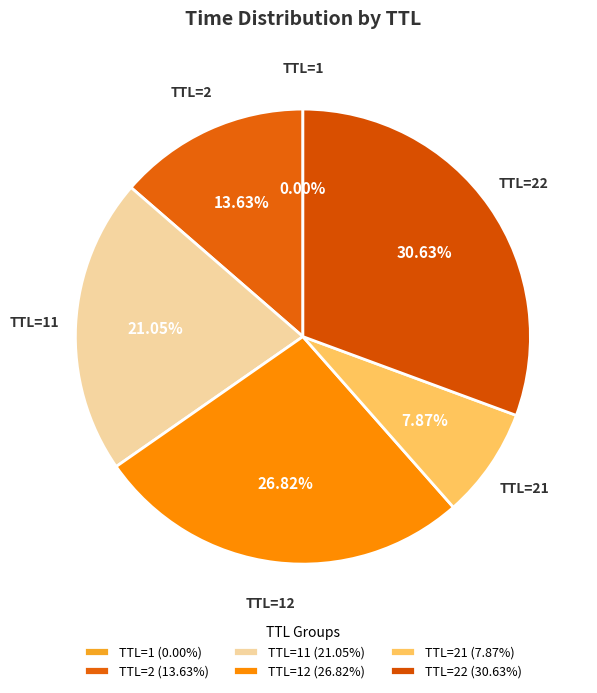

Does any single category account for the majority?

No